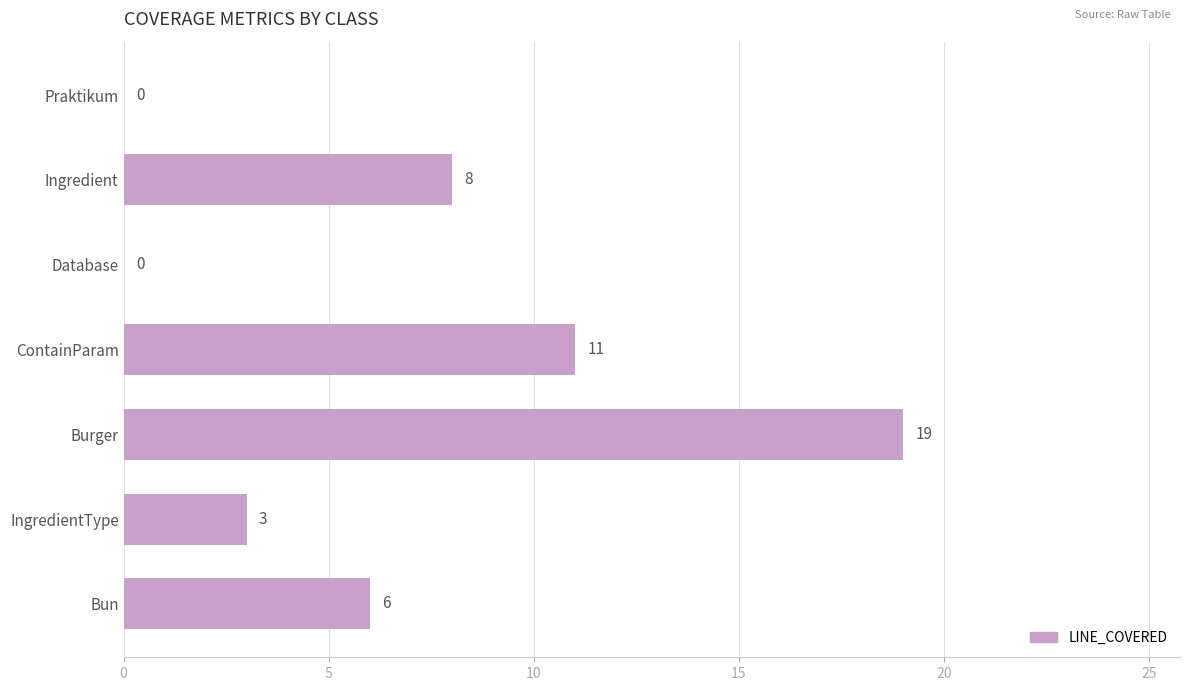

What is the change in value from IngredientType to Praktikum?

-3